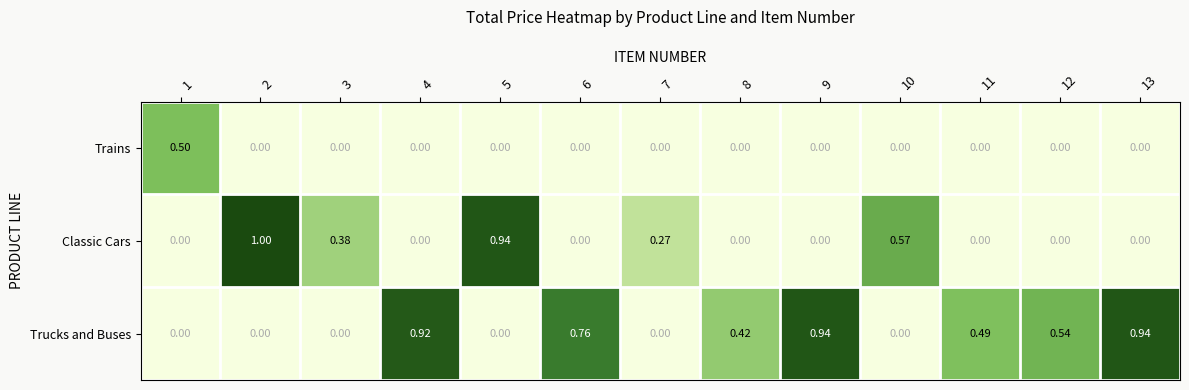

List the series in order of their peak value, lowest first.

Trains, Trucks and Buses, Classic Cars